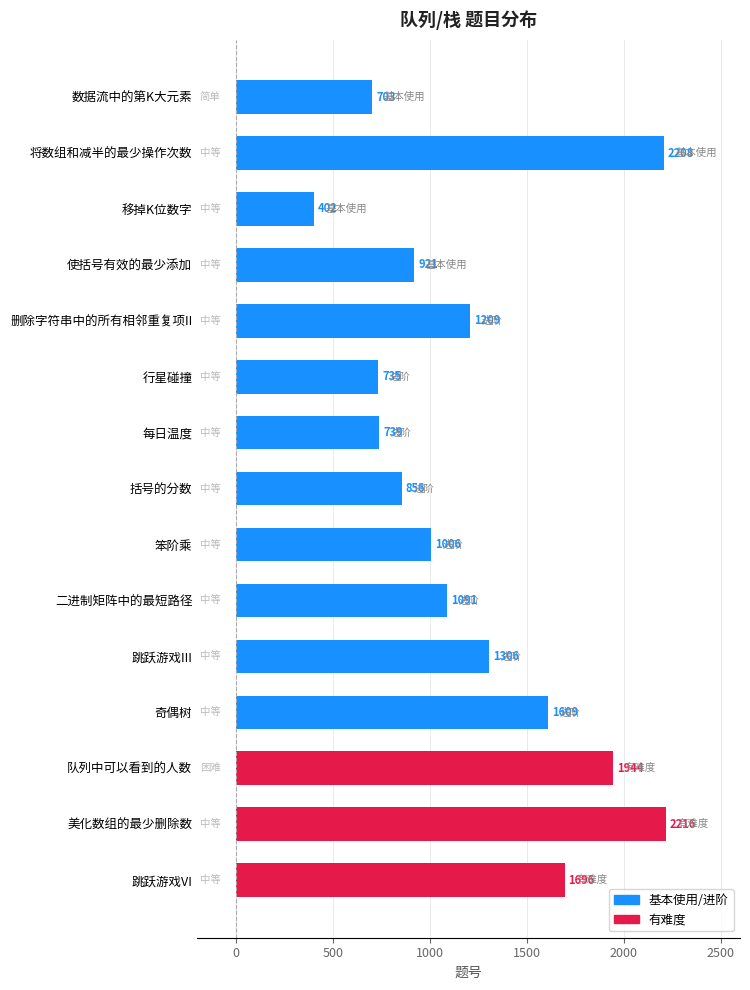

Reading top to bottom, transcribe all the data shown in this chart.

703	2208	402	921	1209	735	739	856	1006	1091	1306	1609	1944	2216	1696